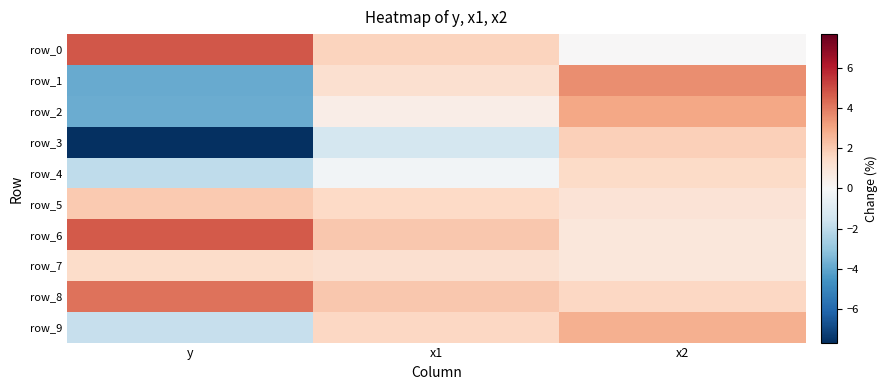

What is the greatest value displayed?

4.8